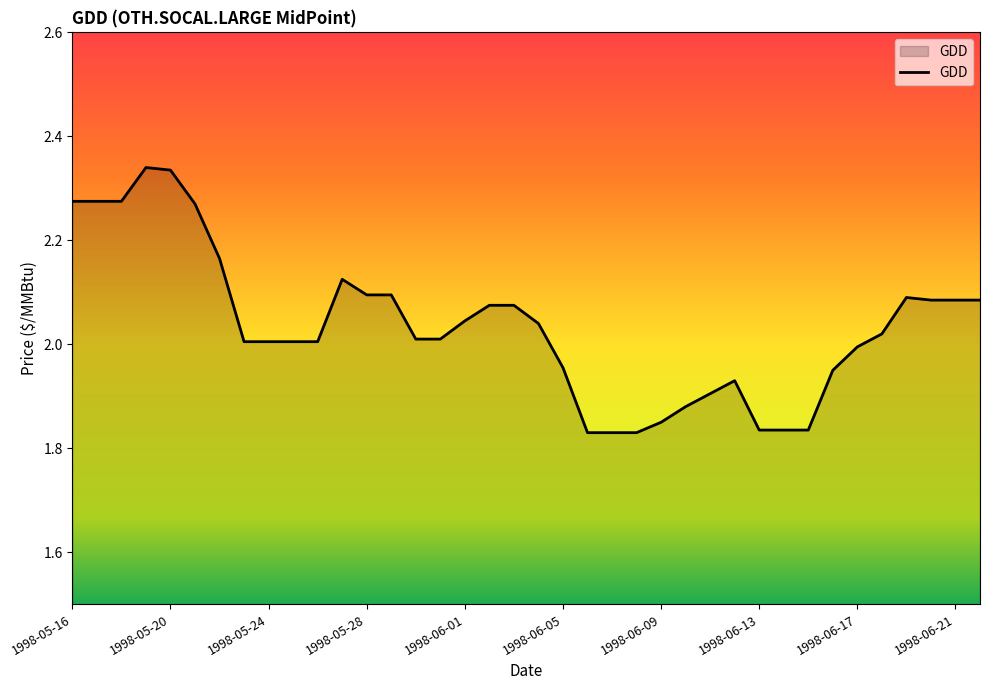

What is the difference between the maximum and minimum values?

0.5